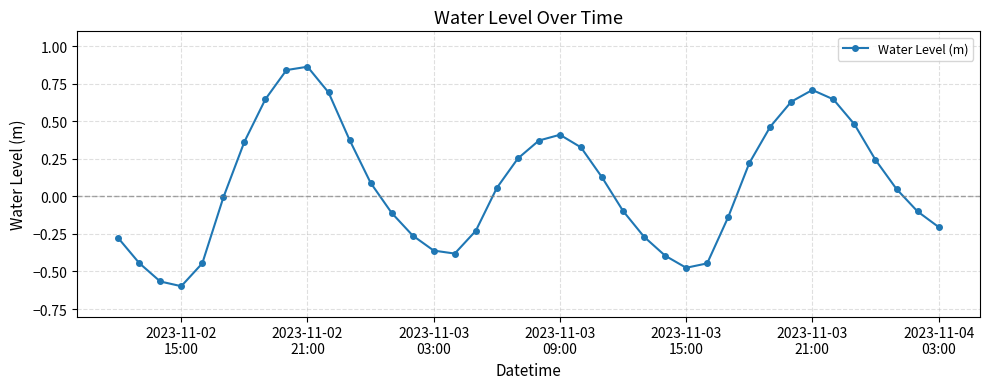

How many categories are shown in the chart?

40